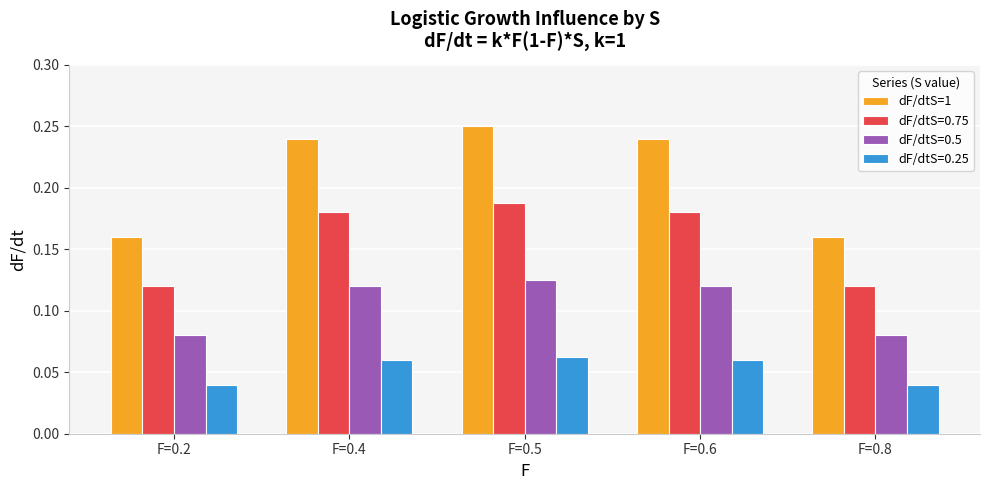

At F=0.2, list the series in order from smallest to largest.

dF/dtS=0.25, dF/dtS=0.5, dF/dtS=0.75, dF/dtS=1